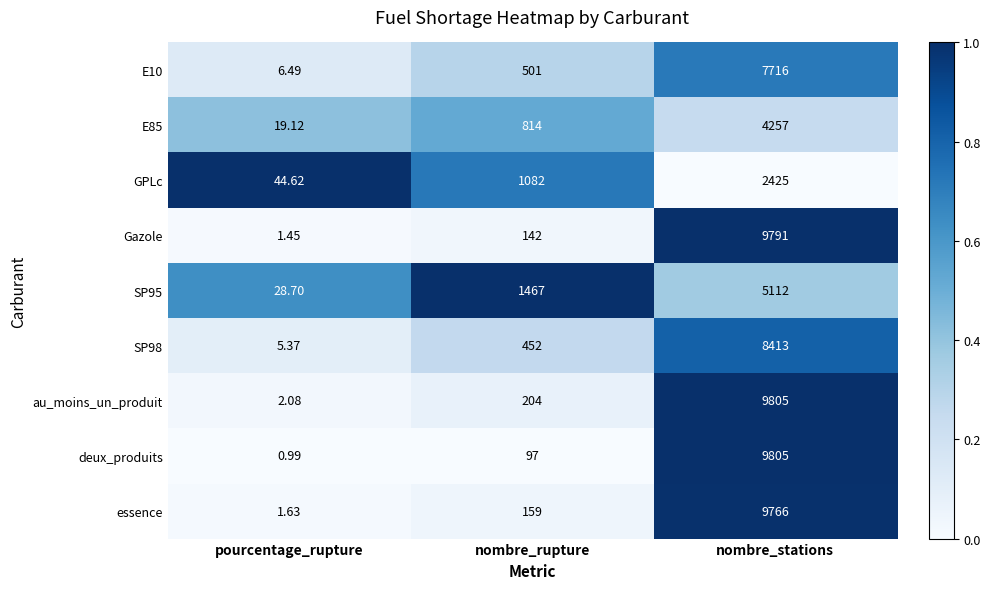

What is the maximum value shown in the chart?

9805.0